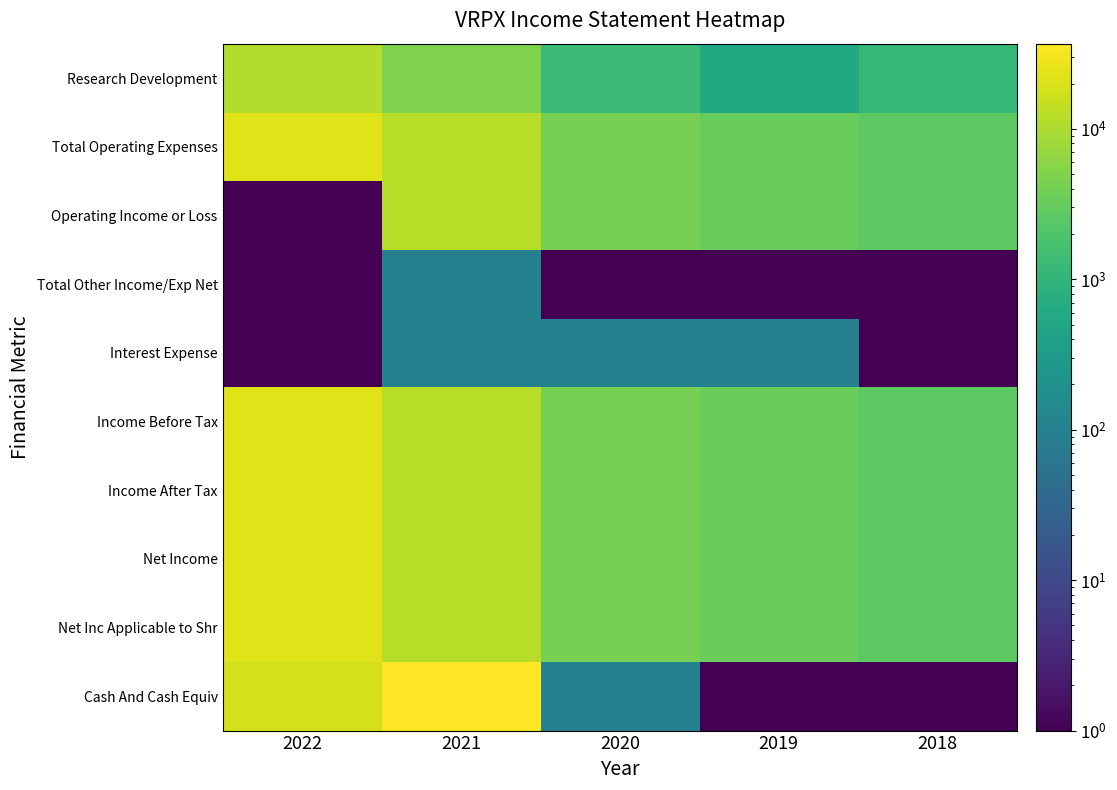

Count the number of categories in the chart.

5